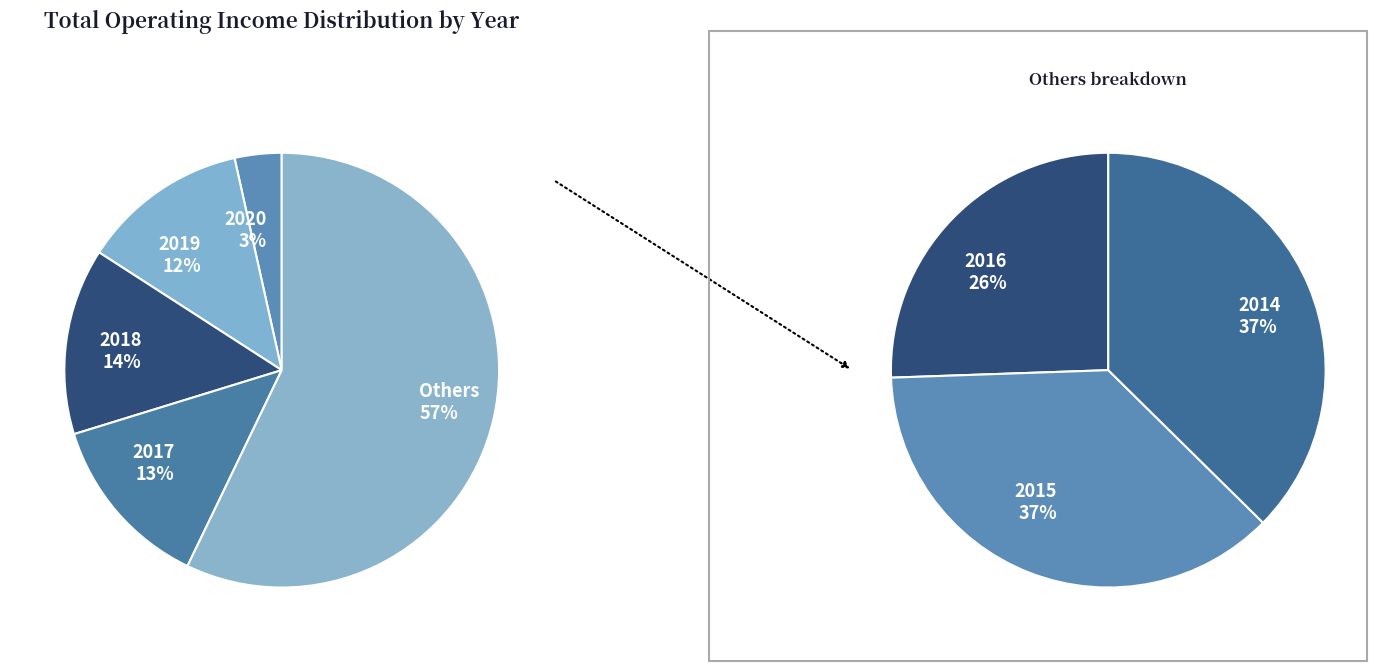

What is the largest slice in the pie chart?

2014